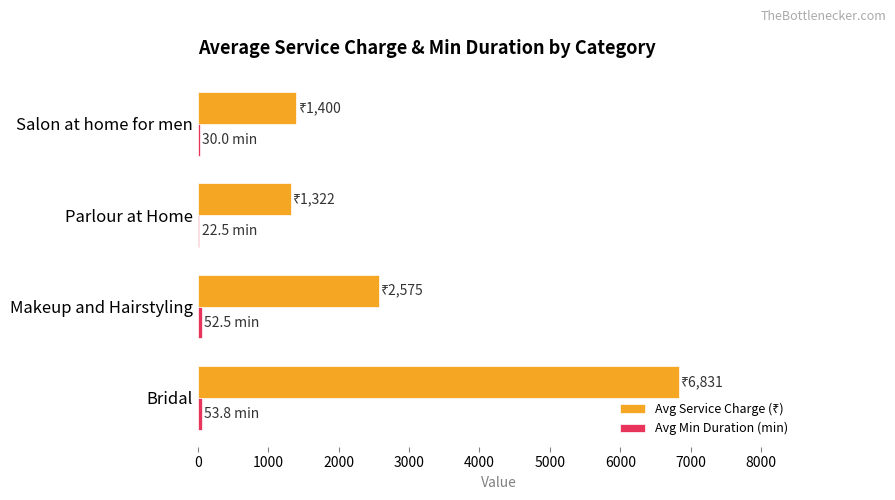

At which category is the sum across all series the highest?

Bridal